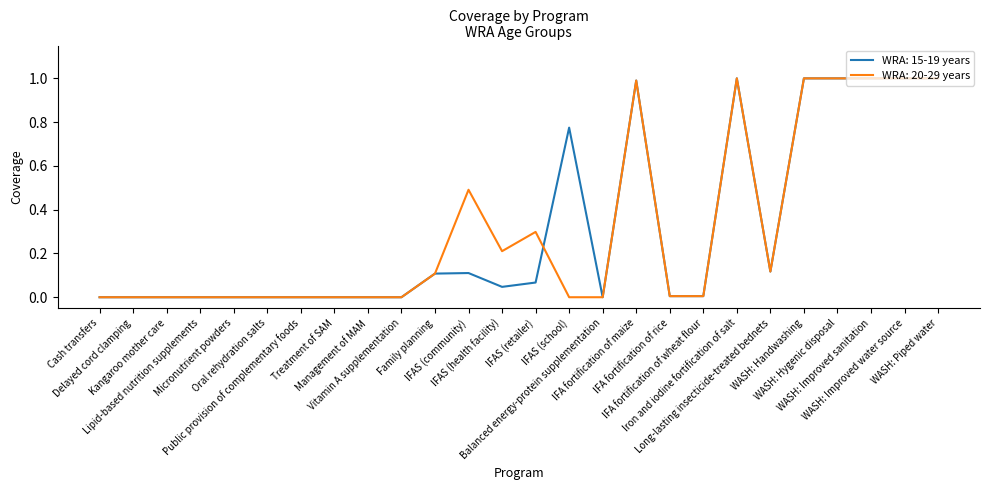

What is the maximum value for WRA: 15-19 years?

1.0